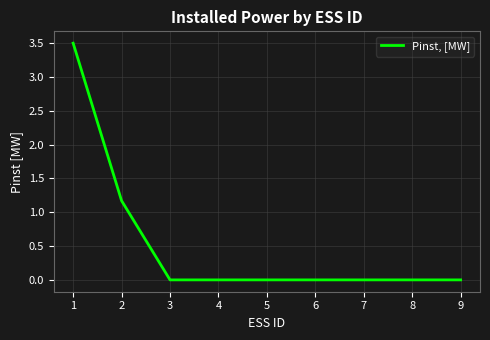

What is the difference between the second highest and second lowest values?

1.2